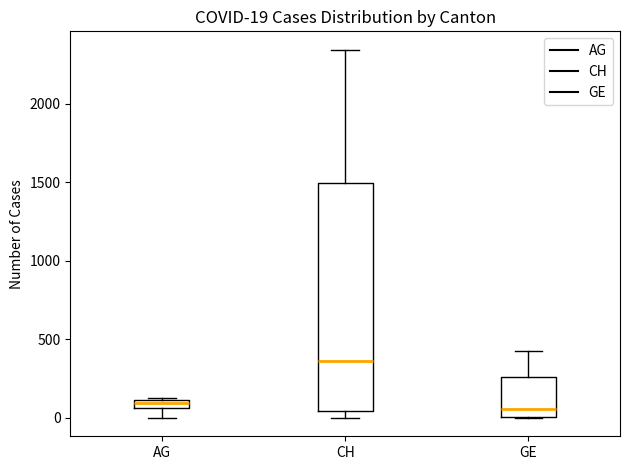

Which box is the tallest, from its lower edge to its upper edge?

CH